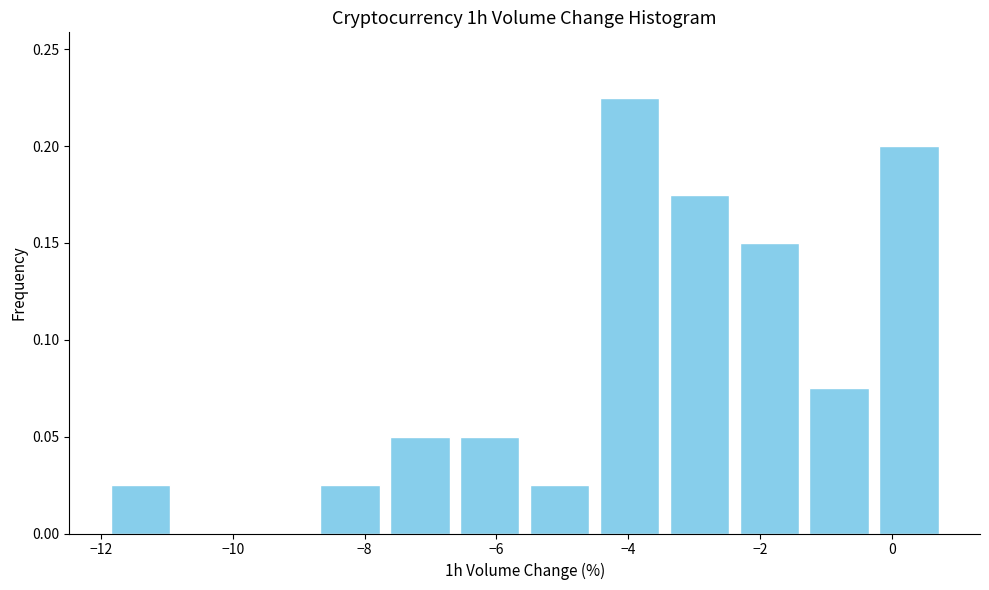

What is the height of the bar covering -2.4 to -1.4 on the x-axis? Neither the bar edges nor the heights are printed on the chart, so give them approximately, as read against the axes.

0.150